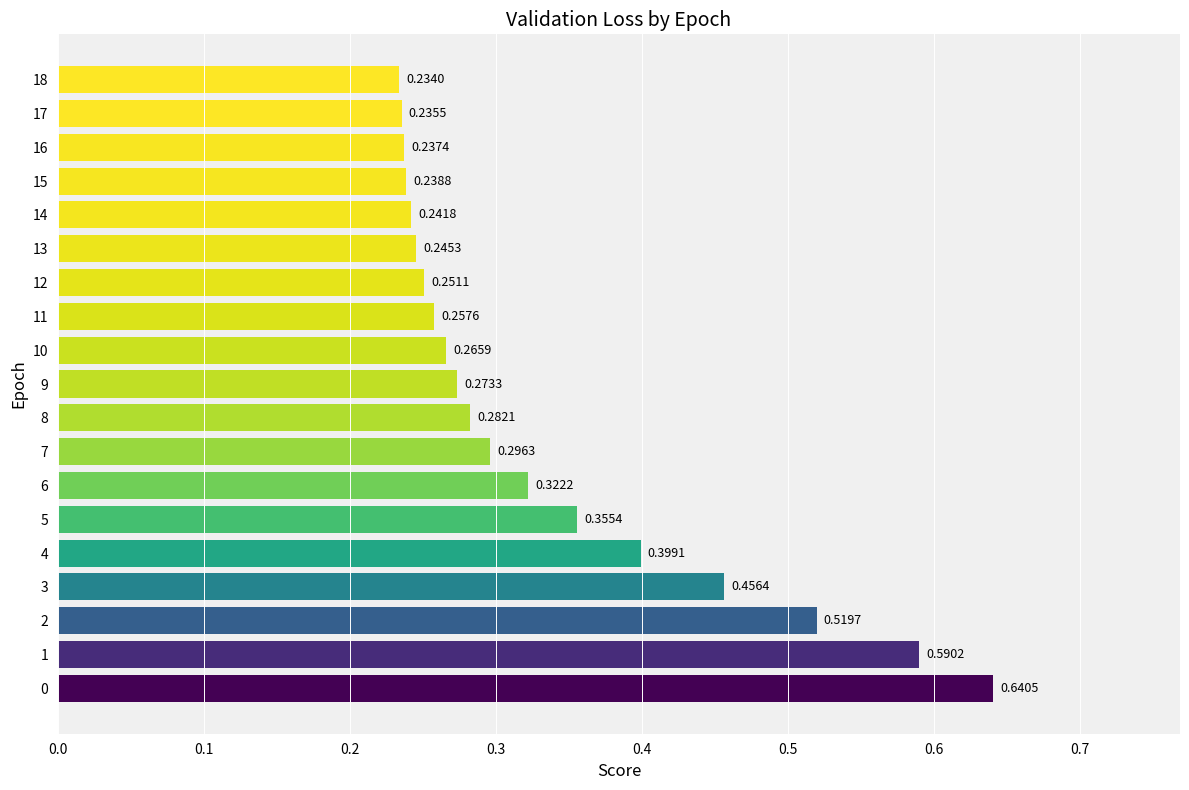

Rank the categories by value from highest to lowest.

0, 1, 2, 3, 4, 5, 6, 7, 8, 9, 10, 11, 12, 13, 14, 15, 16, 17, 18